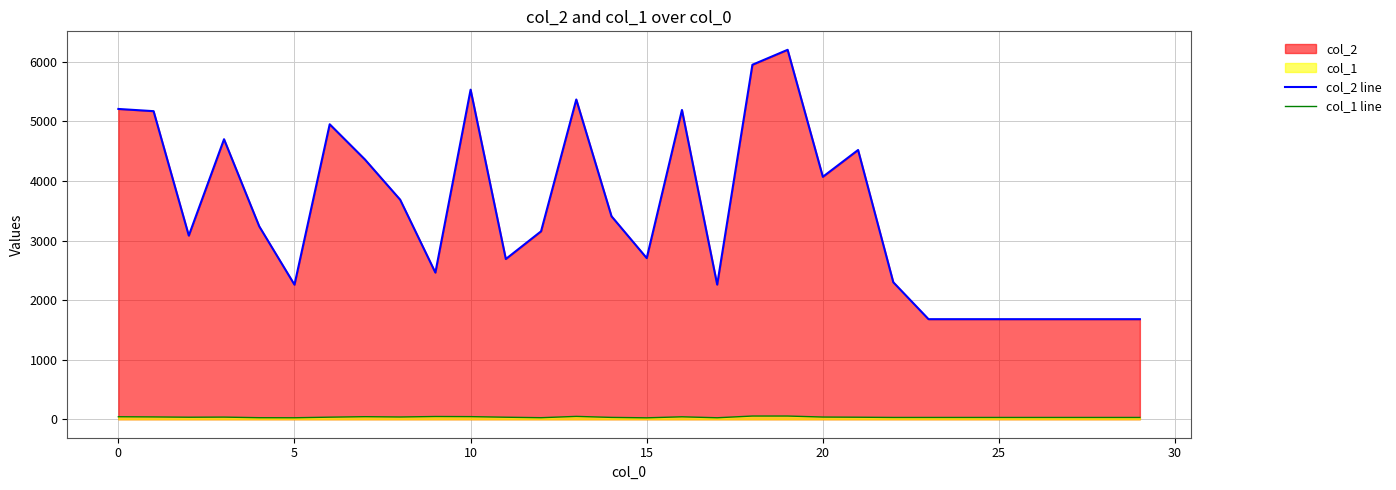

How many lines are shown in the chart?

2